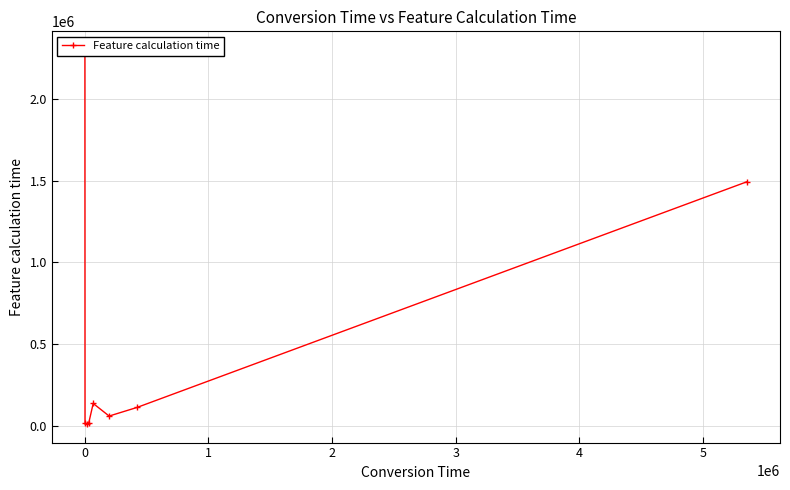

Reading left to right, what are all the values shown in this chart?

2297168	20490	14357	20543	139136	62251	114491	1492777